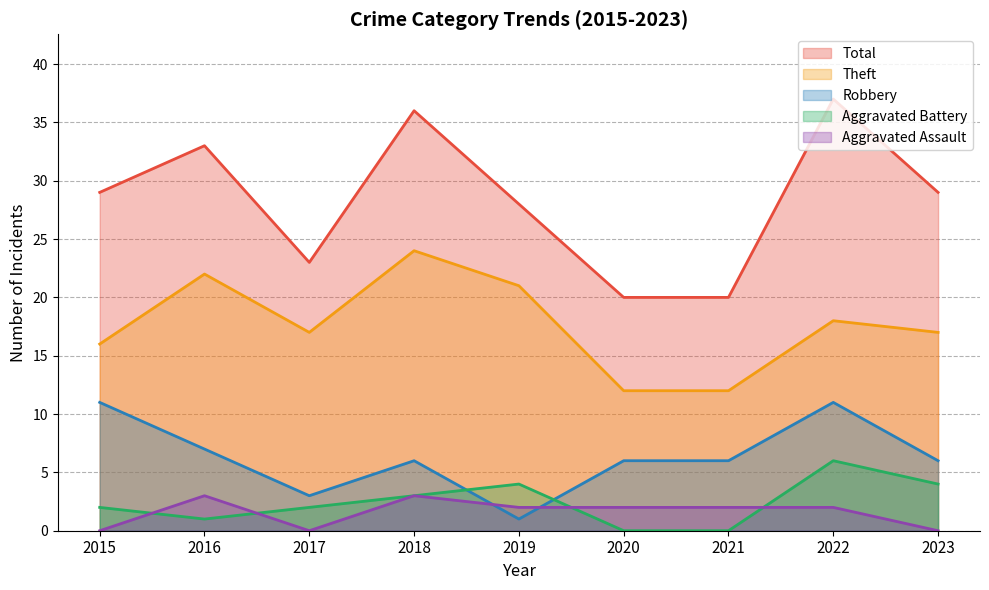

Where is the first local maximum for Aggravated Battery?

2019